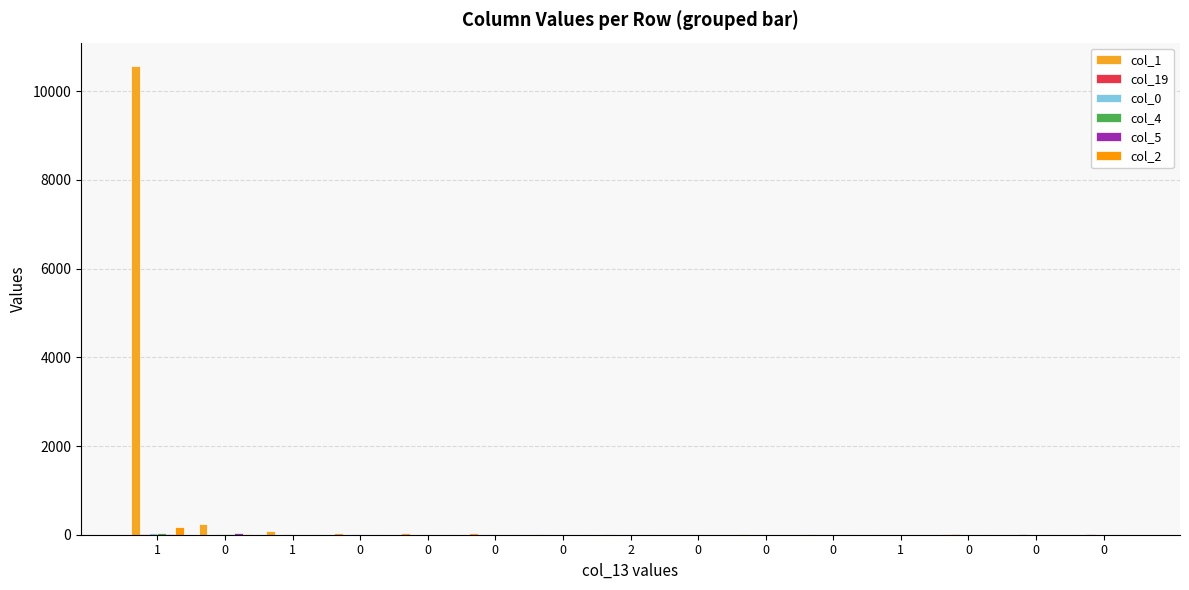

Rank the series by their maximum value, from lowest to highest.

col_19, col_4, col_0, col_5, col_2, col_1